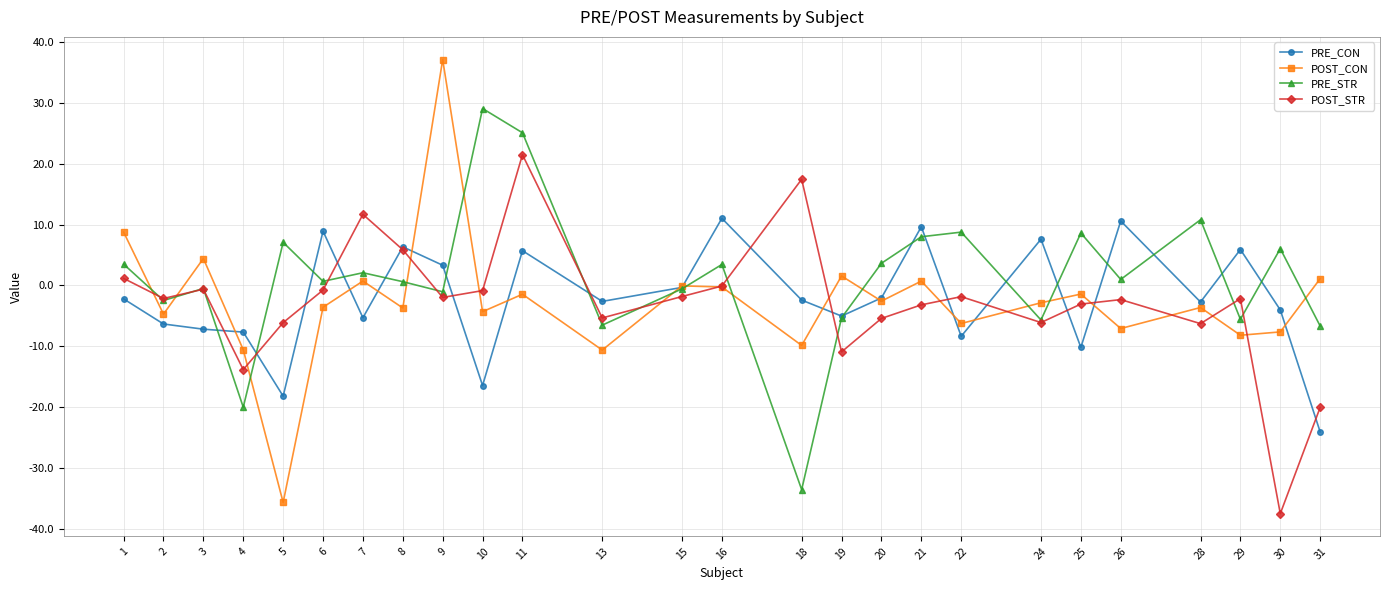

What is the lowest value of the POST_STR series?

-37.5